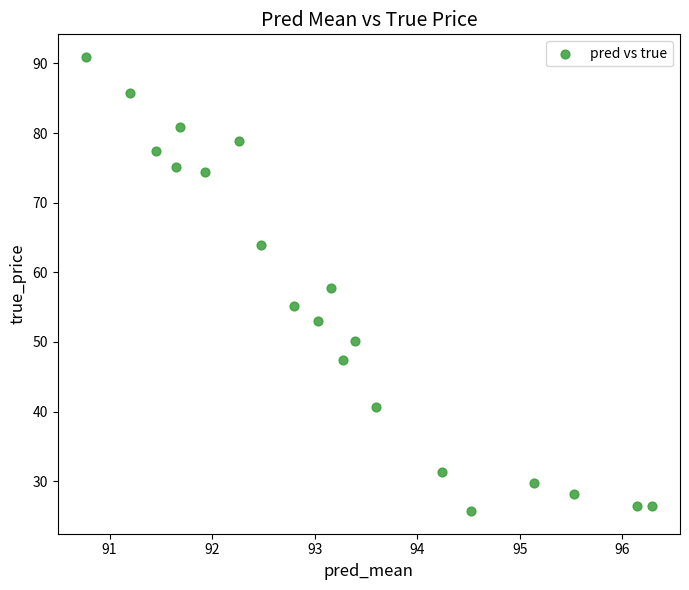

What is the range of Y values (max minus min)?

65.2